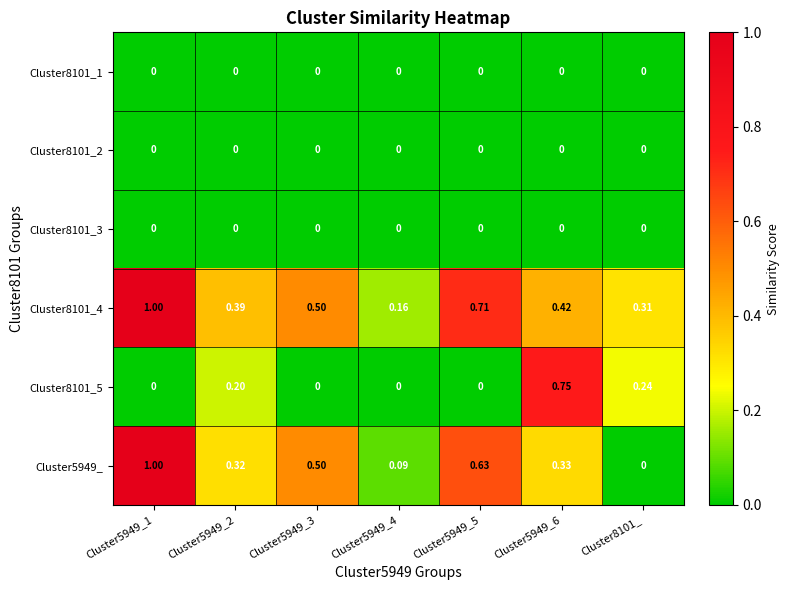

Is the value of Cluster8101_2 at Cluster5949_4 greater than the value of Cluster5949_ at Cluster5949_5?

No